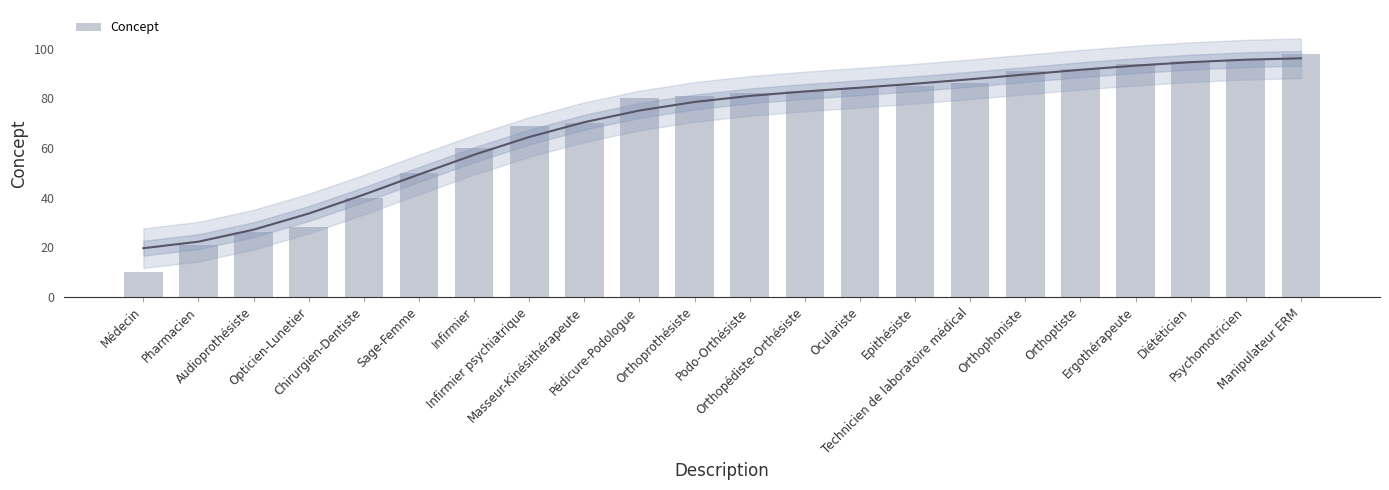

What is the greatest value displayed?

98